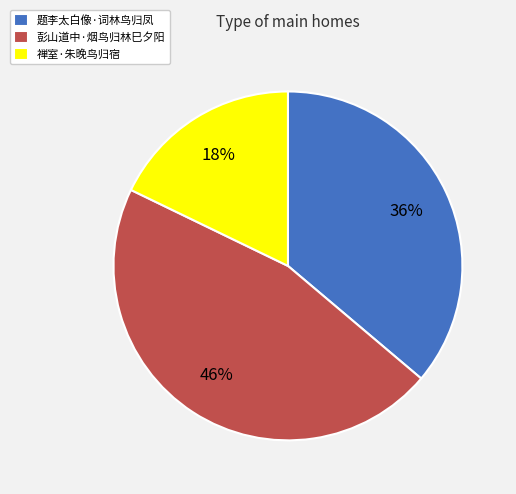

What is the smallest slice in the pie chart?

禅室·朱晚鸟归宿